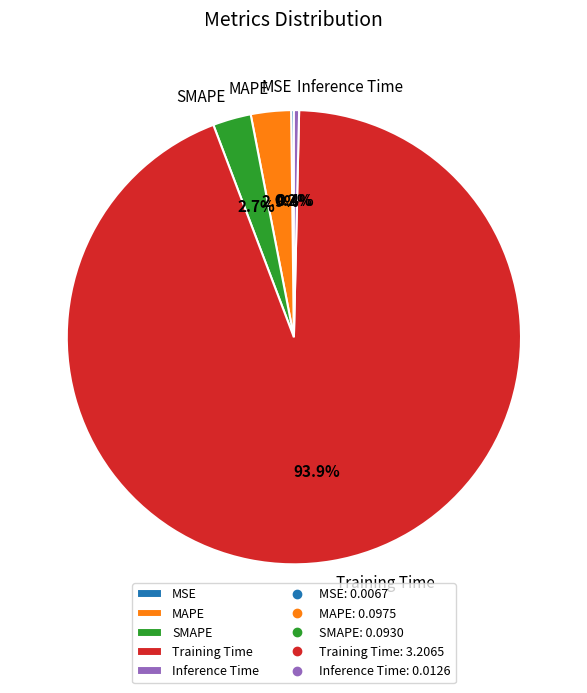

Which category accounts for the majority?

Training Time